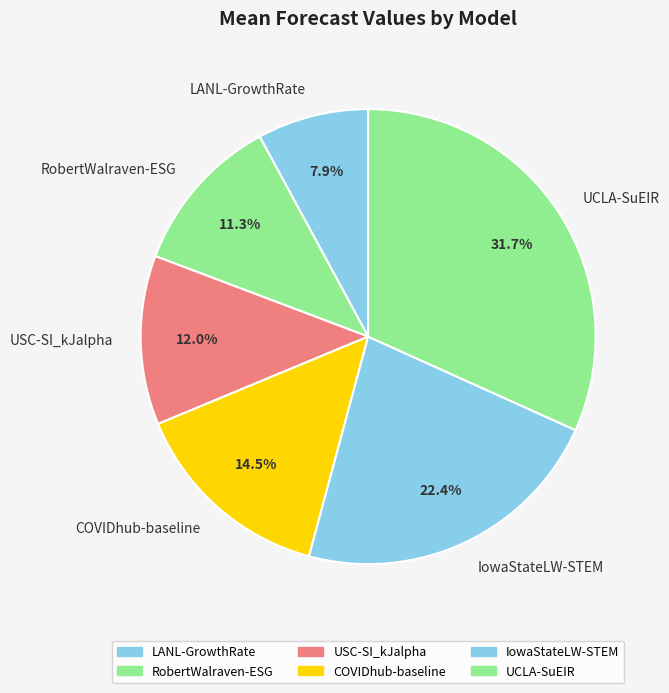

Approximately how many times larger is the value at COVIDhub-baseline compared to RobertWalraven-ESG?

1.3